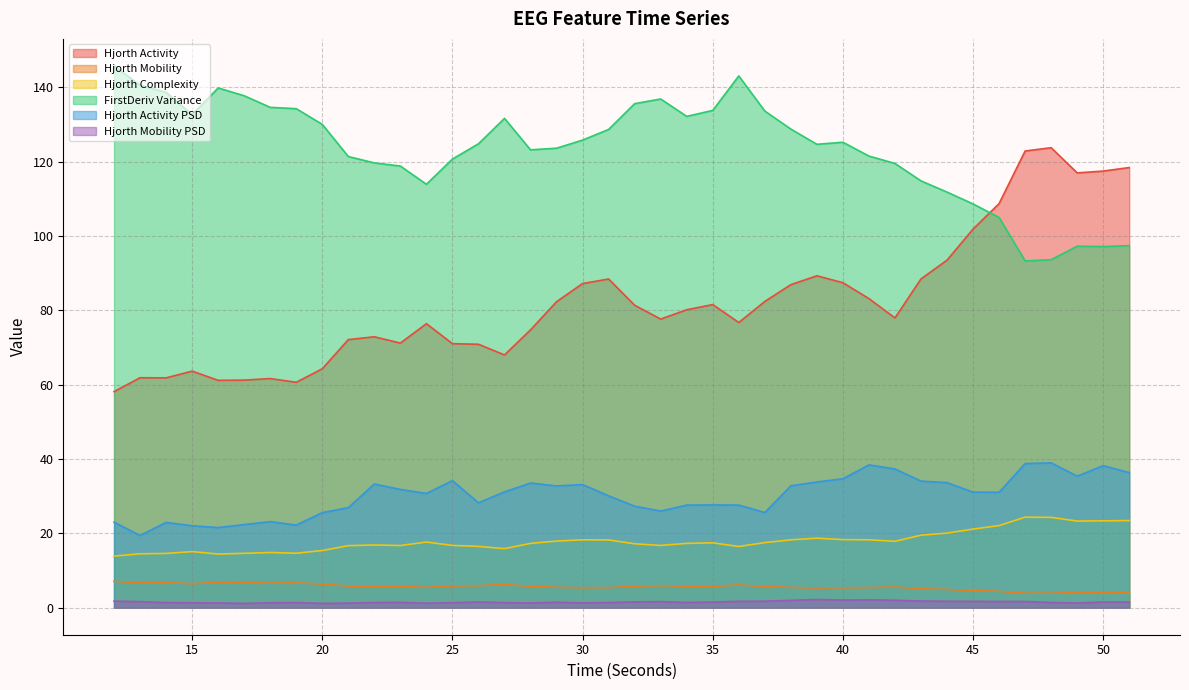

How many interior local peaks does the hjorthActivityPSD_EEG series have?

10